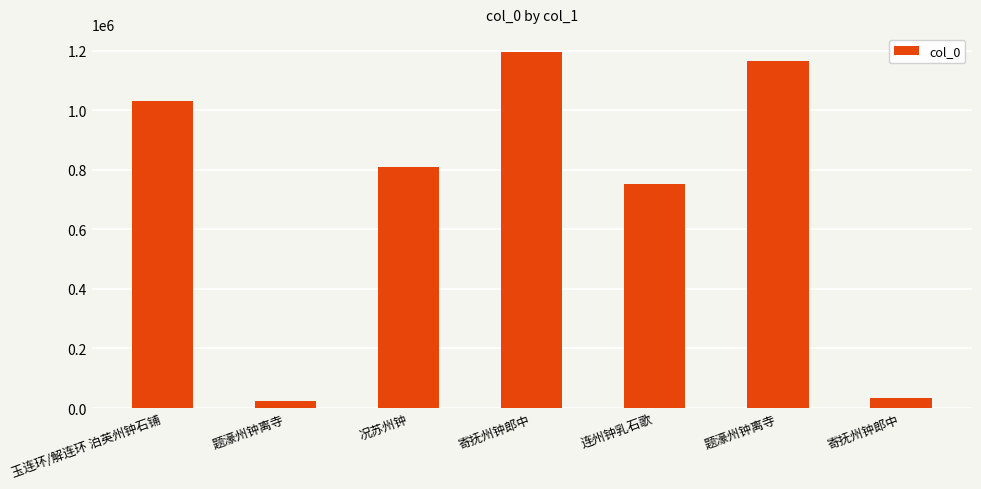

Which has a higher value, 况苏州钟 or 寄抚州钟郎中?

寄抚州钟郎中